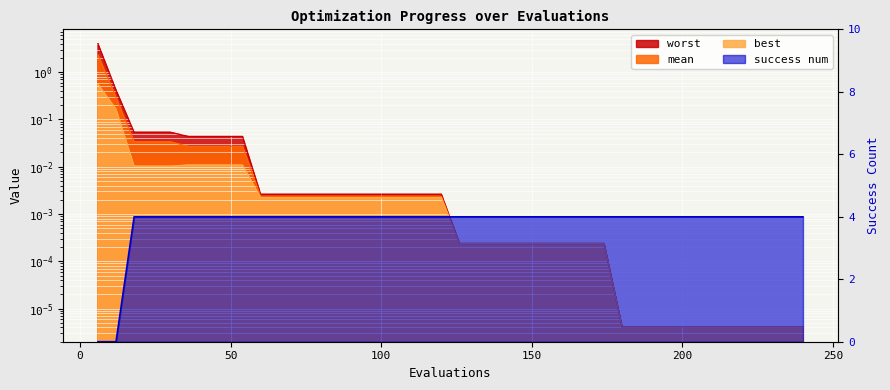

True or false: mean and worst cross at least once.

False